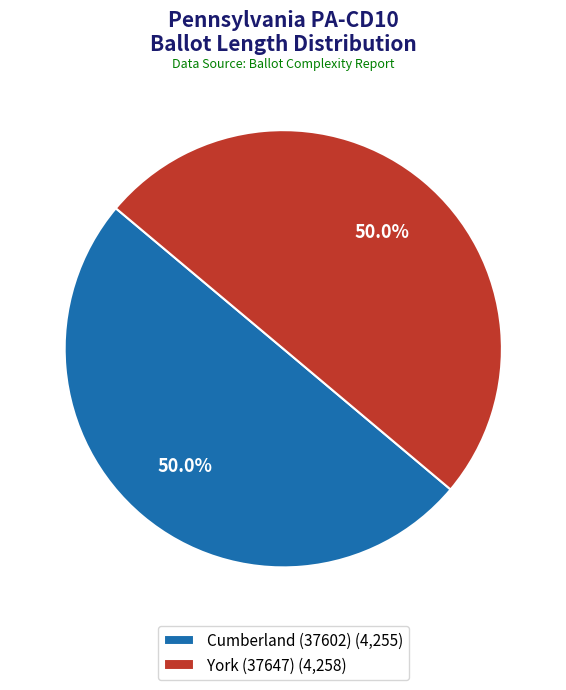

What is the ratio of the value at York (37647) (4,258) to the value at Cumberland (37602) (4,255)?

1.0